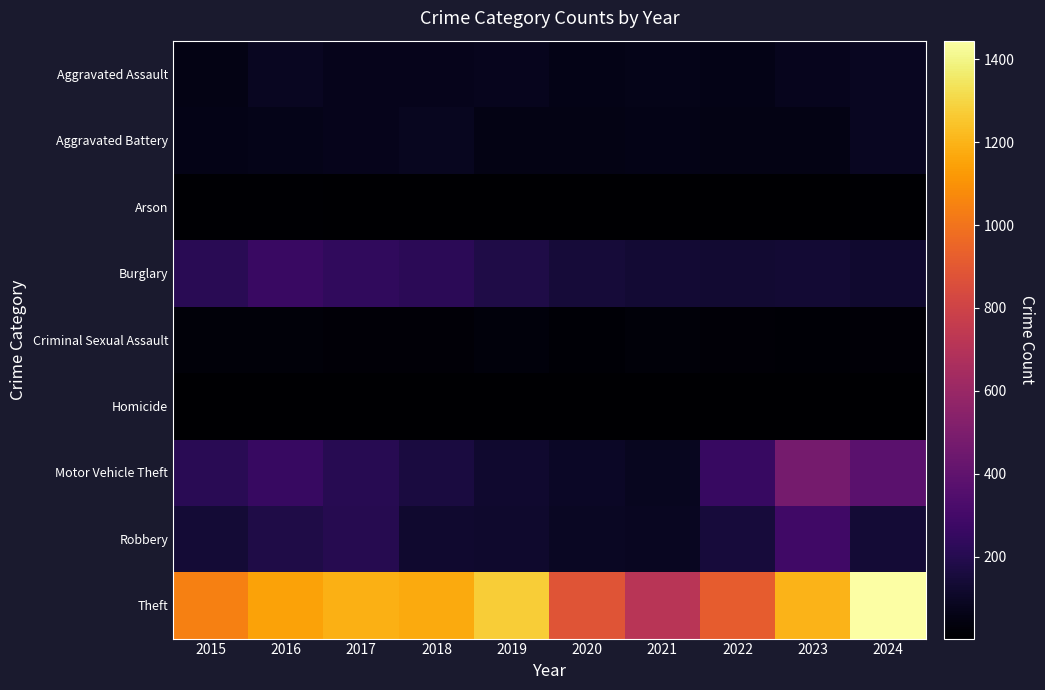

Reading left to right, extract all data points from this chart.

Aggravated Assault: 2015=56	2016=88	2017=72	2018=72	2019=80	2020=62	2021=66	2022=61	2023=79	2024=88
Aggravated Battery: 2015=60	2016=66	2017=71	2018=86	2019=53	2020=57	2021=60	2022=56	2023=55	2024=91
Arson: 2015=10	2016=12	2017=7	2018=7	2019=5	2020=7	2021=6	2022=3	2023=2	2024=8
Burglary: 2015=216	2016=266	2017=237	2018=218	2019=182	2020=146	2021=133	2022=130	2023=133	2024=125
Criminal Sexual Assault: 2015=29	2016=26	2017=22	2018=24	2019=31	2020=16	2021=26	2022=21	2023=18	2024=19
Homicide: 2015=5	2016=4	2017=4	2018=4	2019=4	2020=5	2021=6	2022=7	2023=3	2024=3
Motor Vehicle Theft: 2015=212	2016=259	2017=208	2018=163	2019=123	2020=99	2021=82	2022=259	2023=470	2024=375
Robbery: 2015=139	2016=178	2017=202	2018=121	2019=116	2020=97	2021=88	2022=151	2023=284	2024=141
Theft: 2015=1041	2016=1151	2017=1188	2018=1170	2019=1272	2020=884	2021=716	2022=920	2023=1198	2024=1445